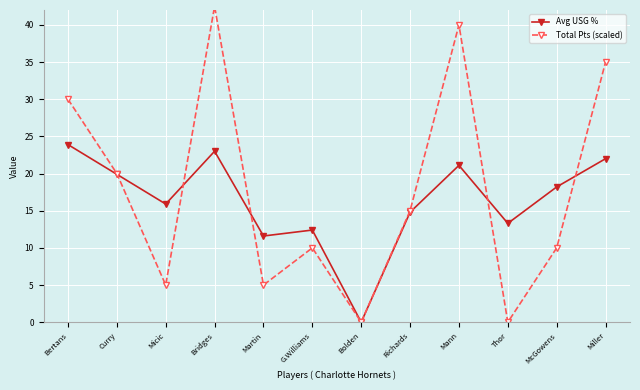

How many data points in Total Pts (scaled) are above 15?

5